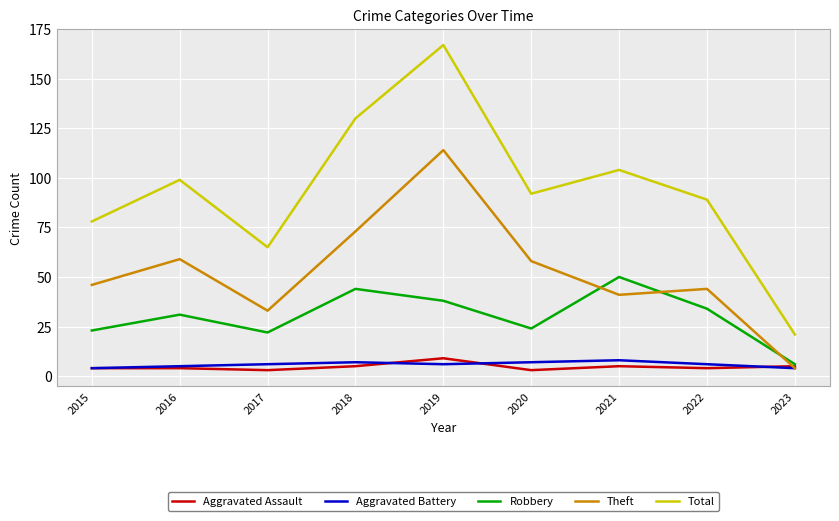

Reading right to left, list all the values displayed in this chart.

Aggravated Assault: 5	4	5	3	9	5	3	4	4
Aggravated Battery: 4	6	8	7	6	7	6	5	4
Robbery: 6	34	50	24	38	44	22	31	23
Theft: 4	44	41	58	114	73	33	59	46
Total: 21	89	104	92	167	130	65	99	78